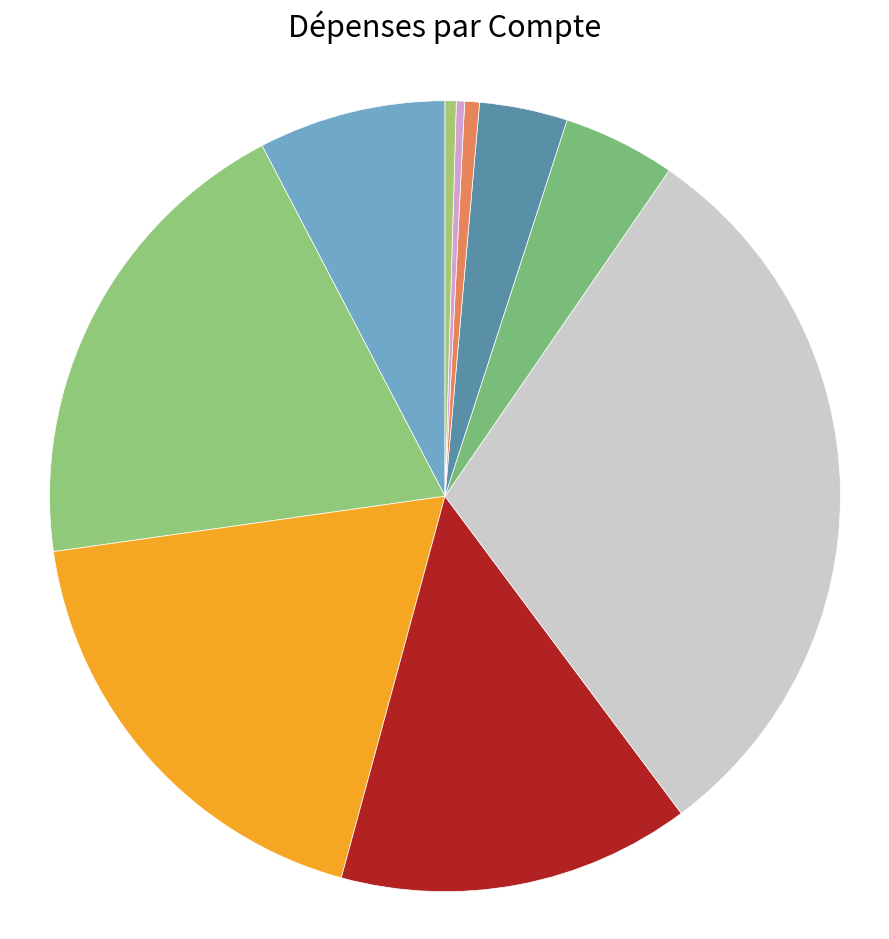

Rank the categories by value from highest to lowest.

Frais informatiques (2), Carte de crédit, Frais de Formations (1), Frais de déplacement (3), Loyer, Frais de Formations (2), Frais de représentation (1), Frais informatiques (1), Frais informatiques (3), Frais de déplacement (1), Frais de communications (2), Frais de communications (1), Frais de déplacement (2), Frais de représentation (2), Frais de publicité, Fournitures de bureau, Frais de poste